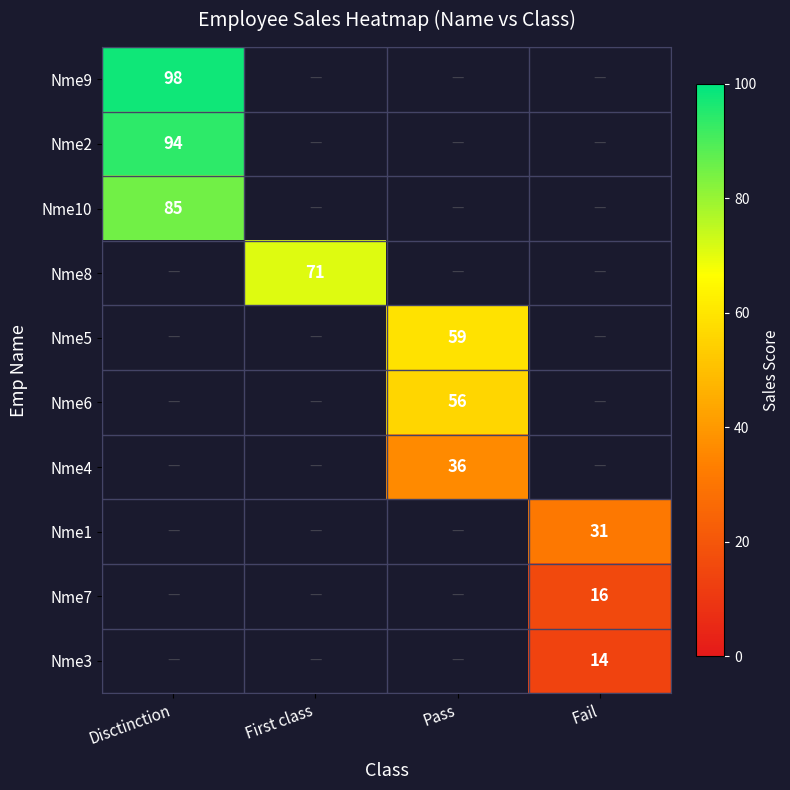

How many values in Nme1 are above zero?

1